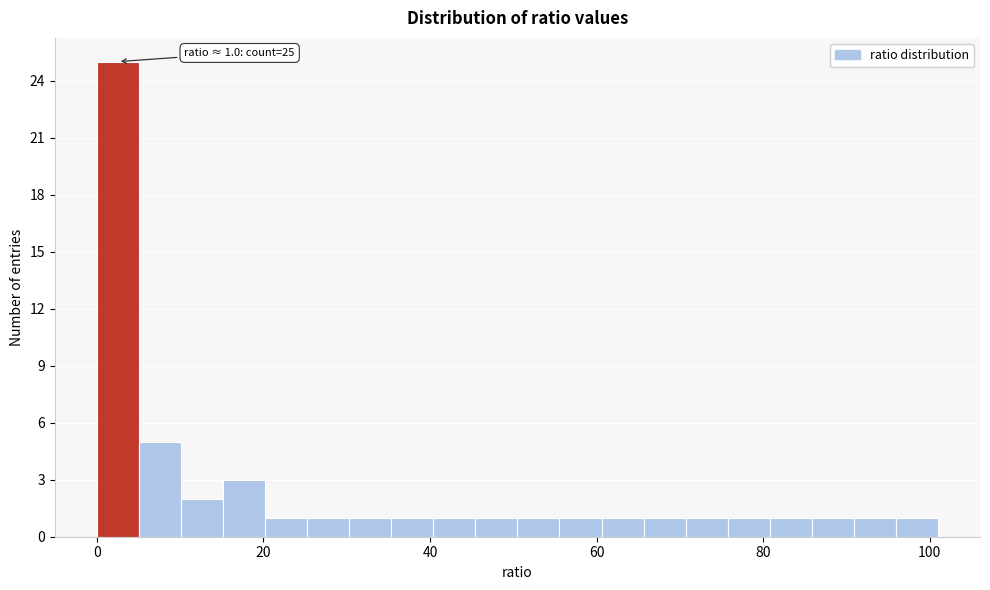

Read against the x-axis, roughly where is the centre of the tallest bar?

2